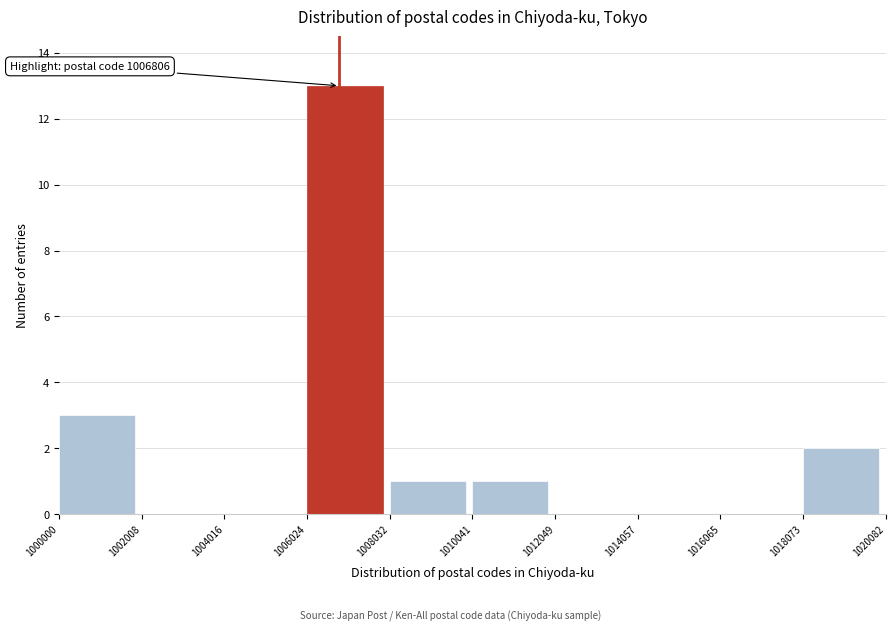

Over which range of the x-axis is the bar tallest?

1006024 to 1008032